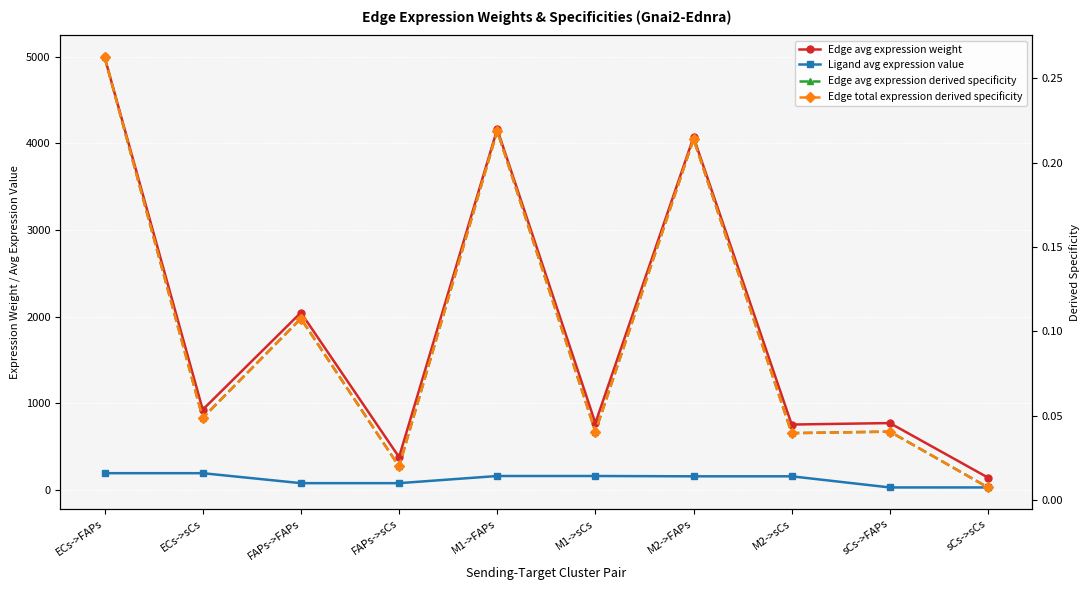

The value of Edge avg expression derived specificity at M1->sCs is 0.1. True or false?

False